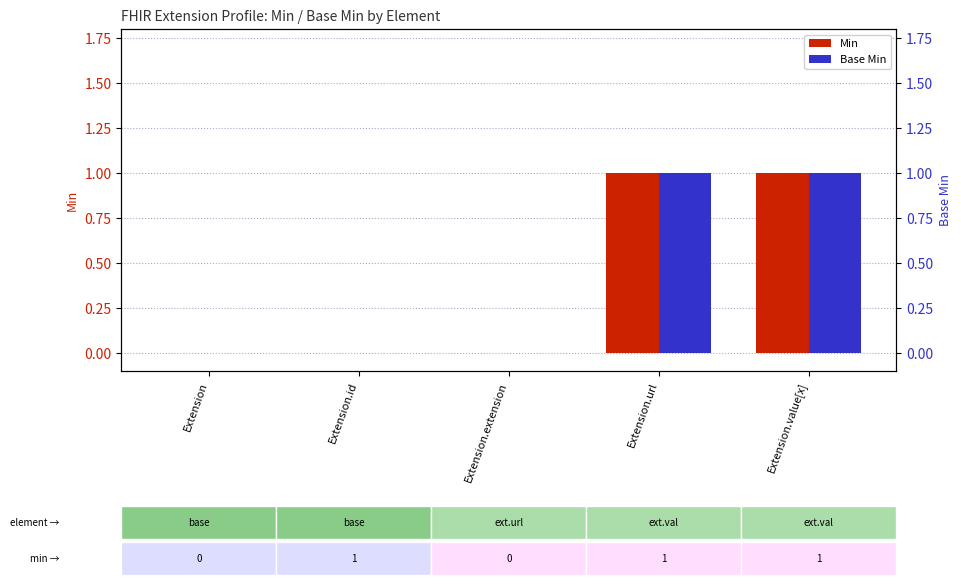

What are all the series names shown in the legend?

Min, Base Min